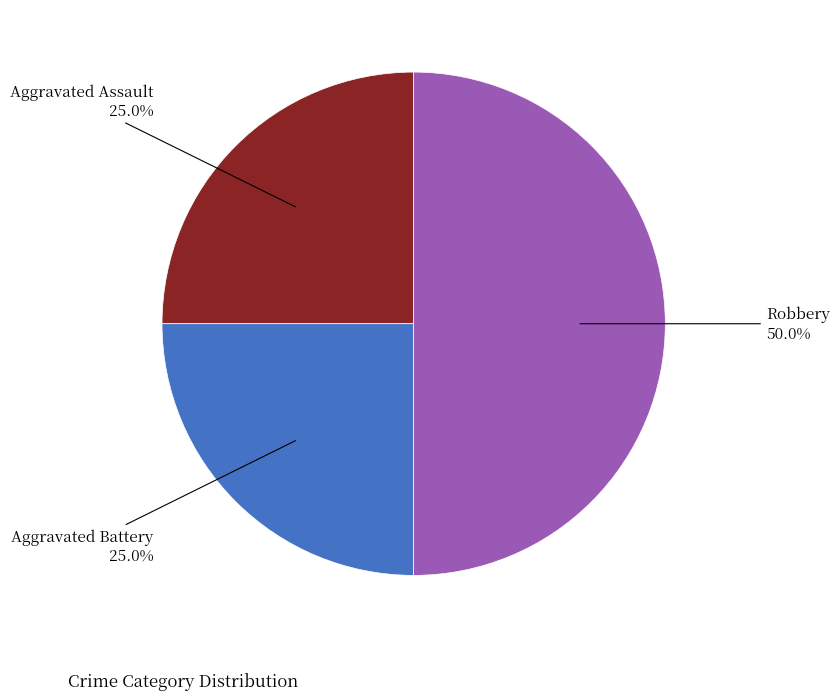

What is the largest slice in the pie chart?

Robbery